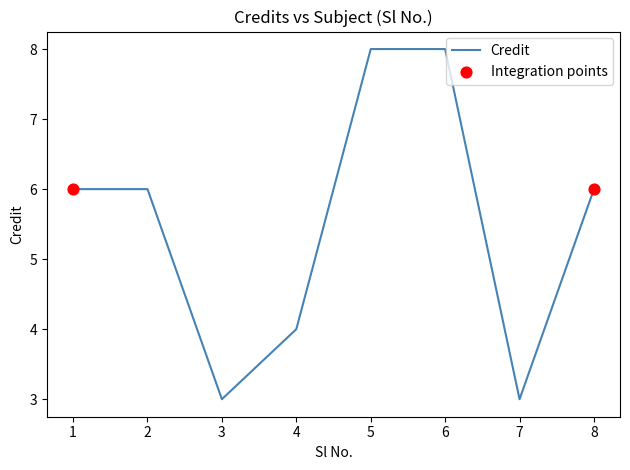

What is the change in value from 1 to 5?

+2